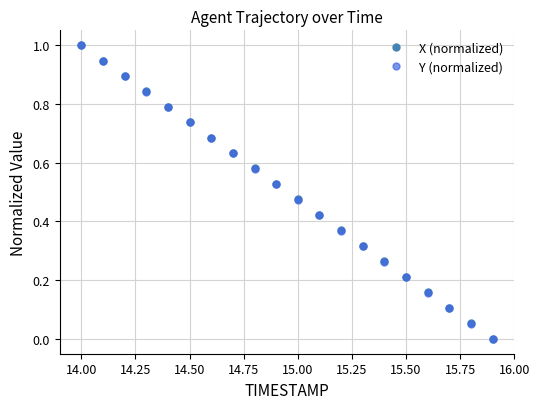

What is the maximum value shown in the chart?

1.0